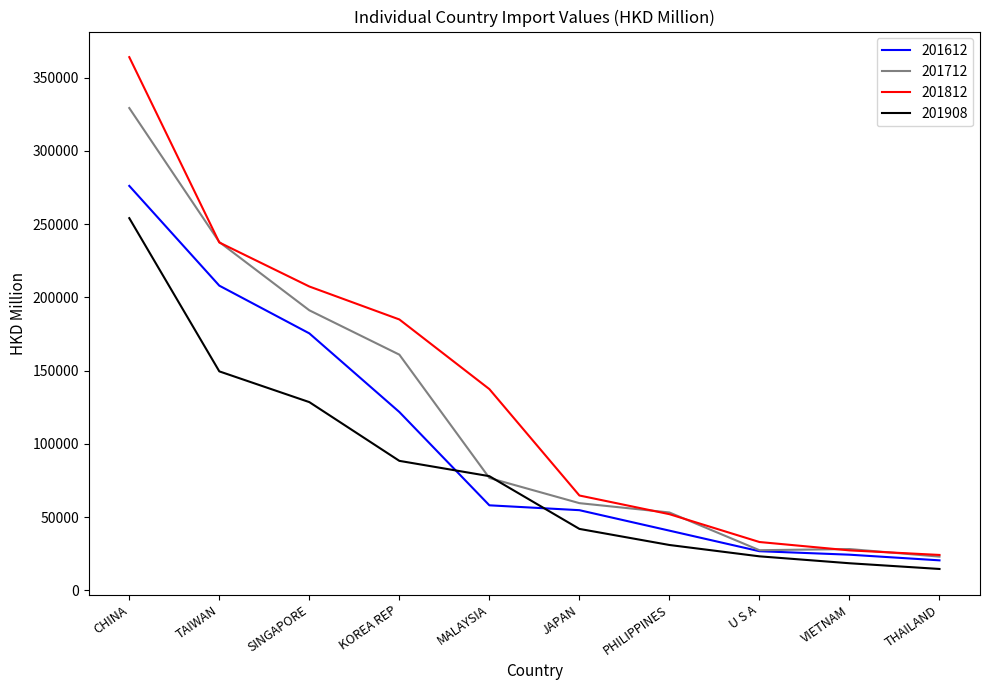

How many lines are shown in the chart?

4